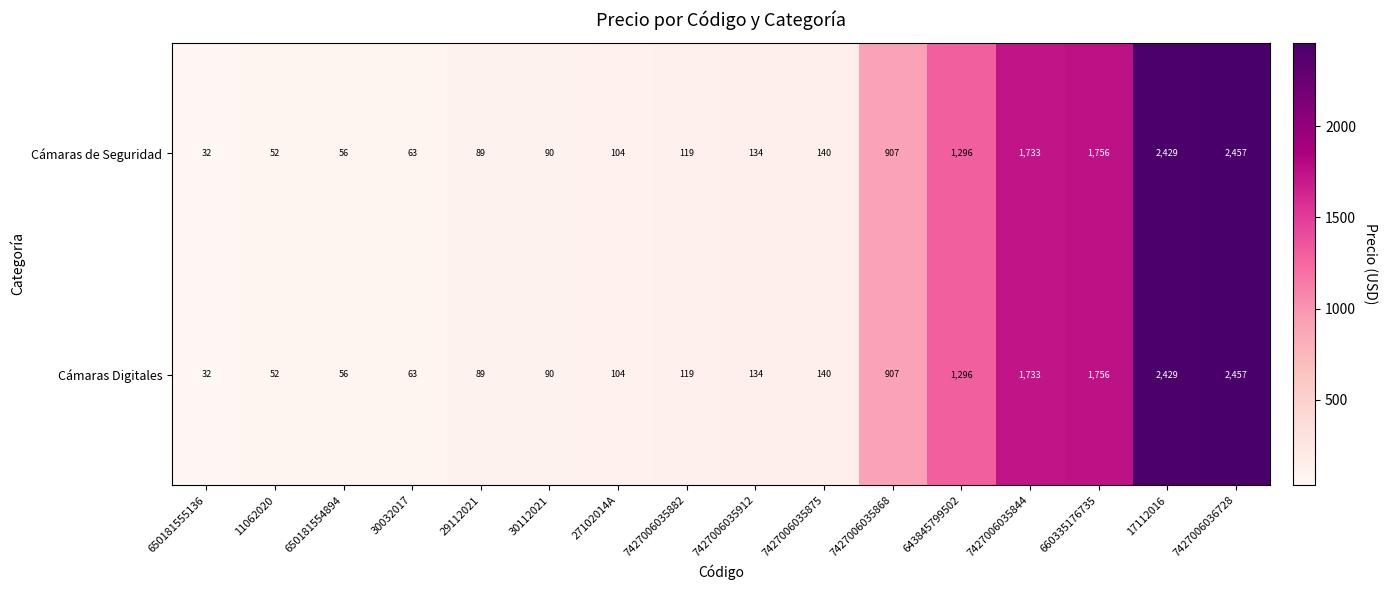

At which category is the sum across all series the highest?

7427006036728